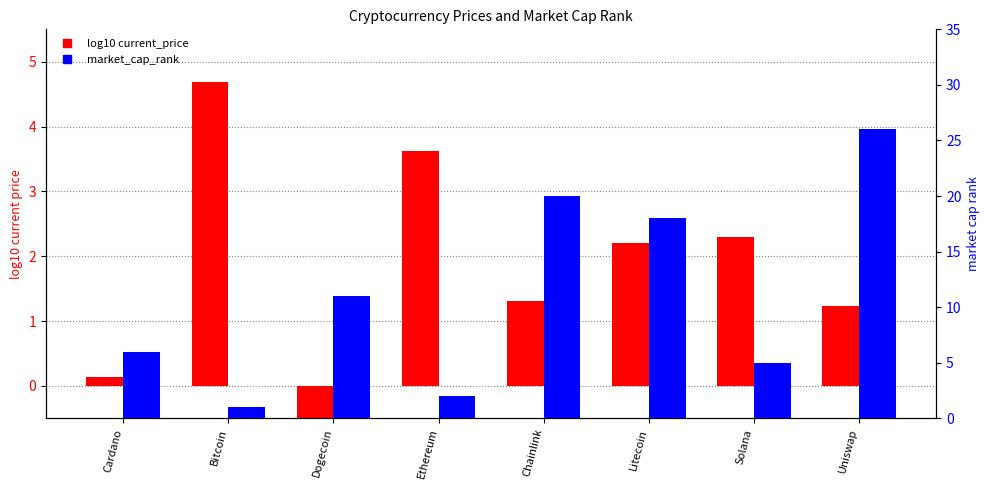

Which category has the lowest value across all series?

Dogecoin